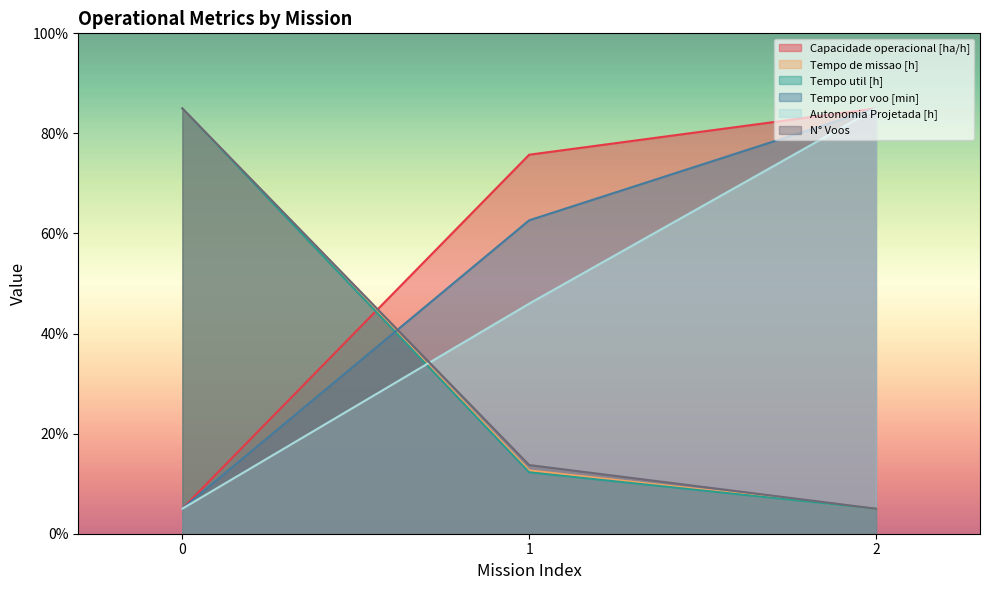

Reading right to left, extract all data points from this chart.

Capacidade operacional [ha/h]: 2=85.0	1=75.7	0=5.0
Tempo de missao [h]: 2=5.0	1=12.7	0=85.0
Tempo util [h]: 2=5.0	1=12.3	0=85.0
Tempo por voo [min]: 2=85.0	1=62.6	0=5.0
Autonomia Projetada [h]: 2=85.0	1=46.0	0=5.0
N° Voos: 2=5.0	1=13.7	0=85.0